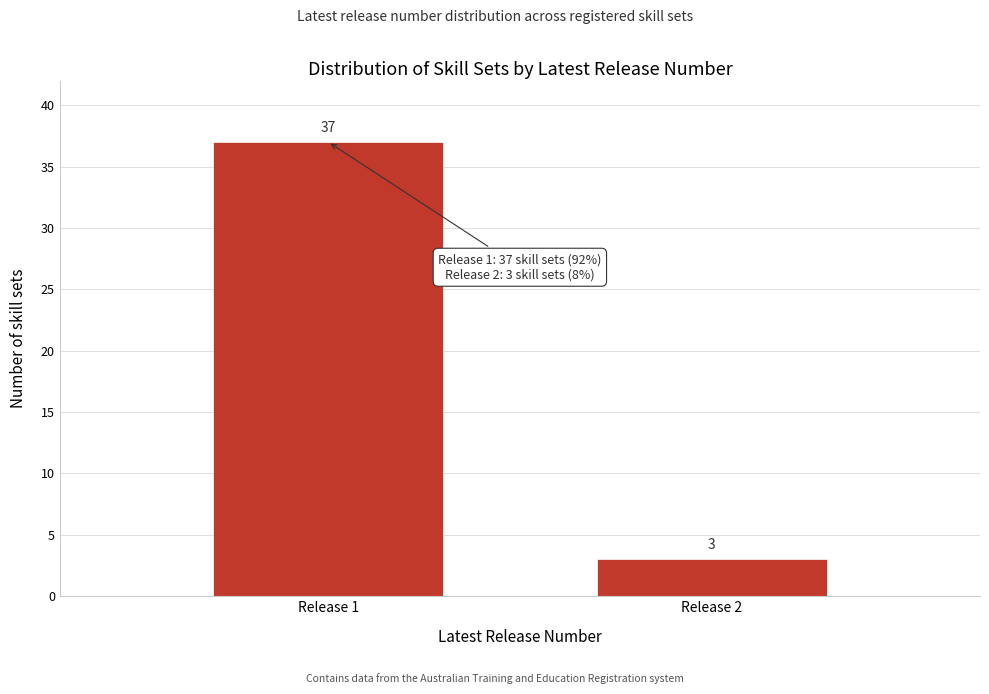

Reading right to left, what are all the values shown in this chart?

Release 2=3	Release 1=37